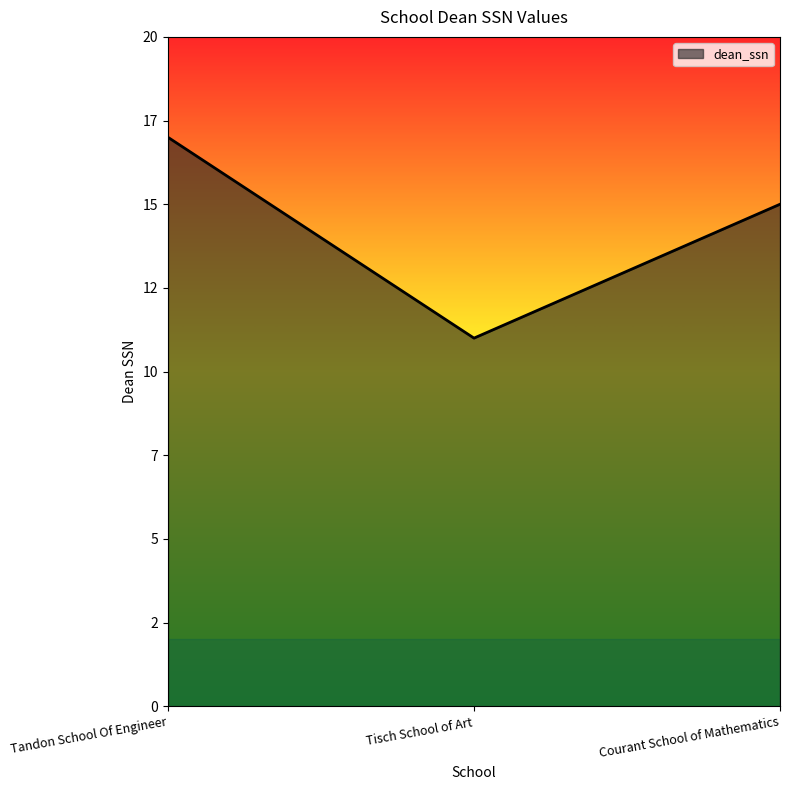

At which label does the data first exceed 15?

Tandon School Of Engineer